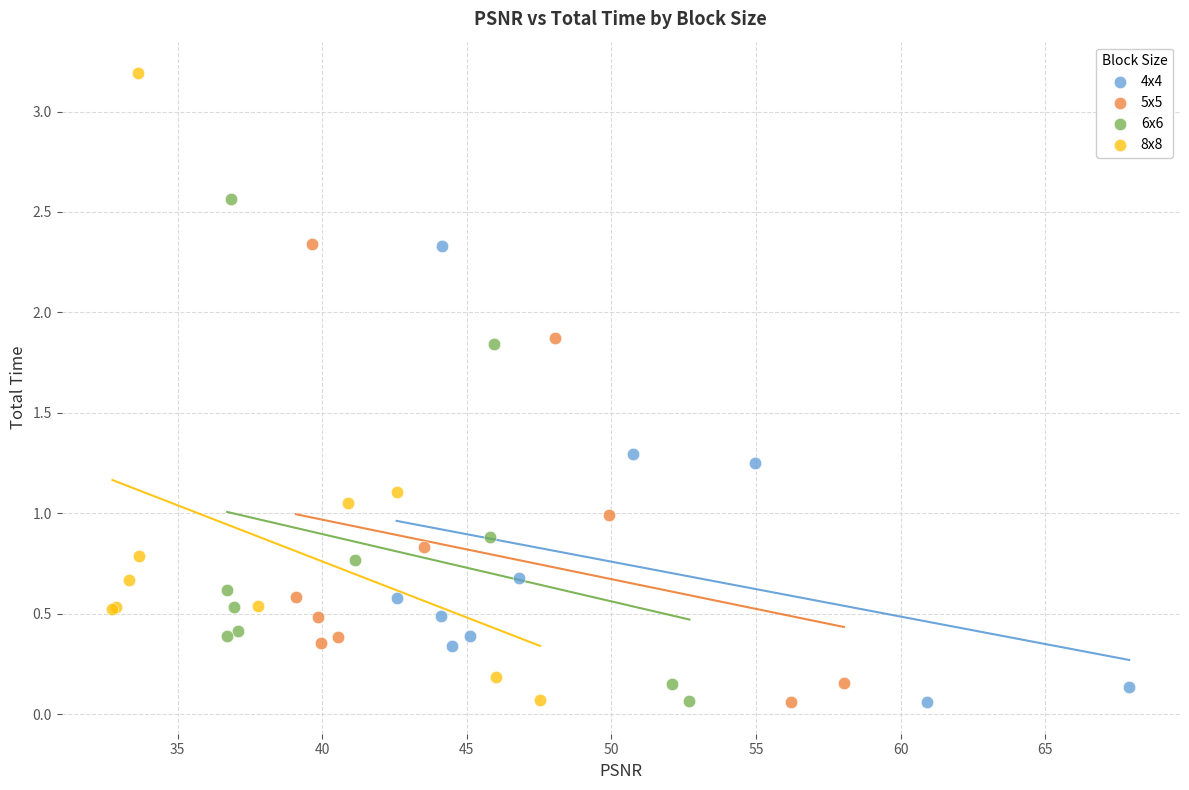

Which series has the widest spread of Y values?

8x8